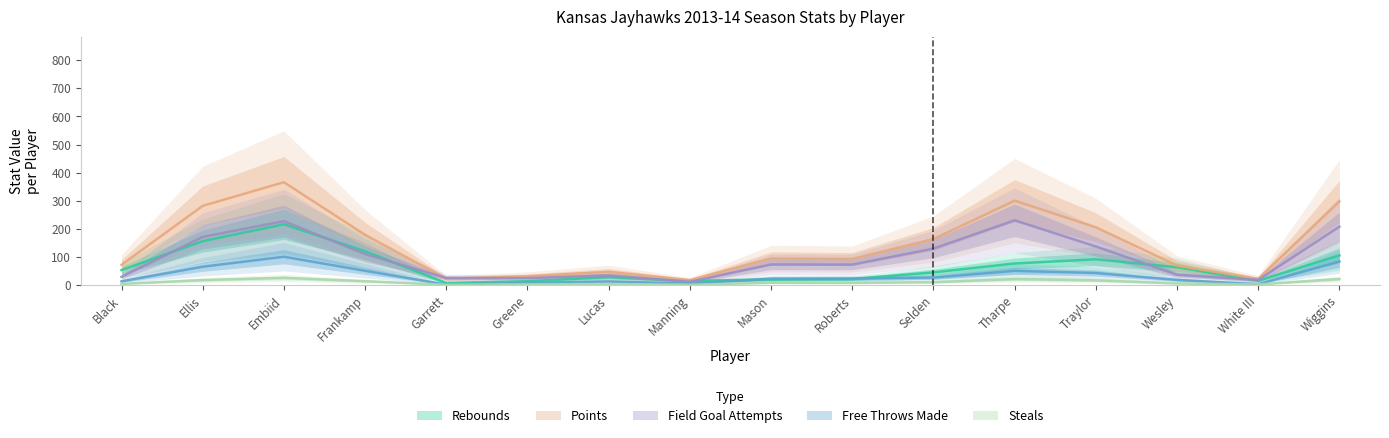

True or false: field_goal_attempts has a value of 20 at Lucas.

True